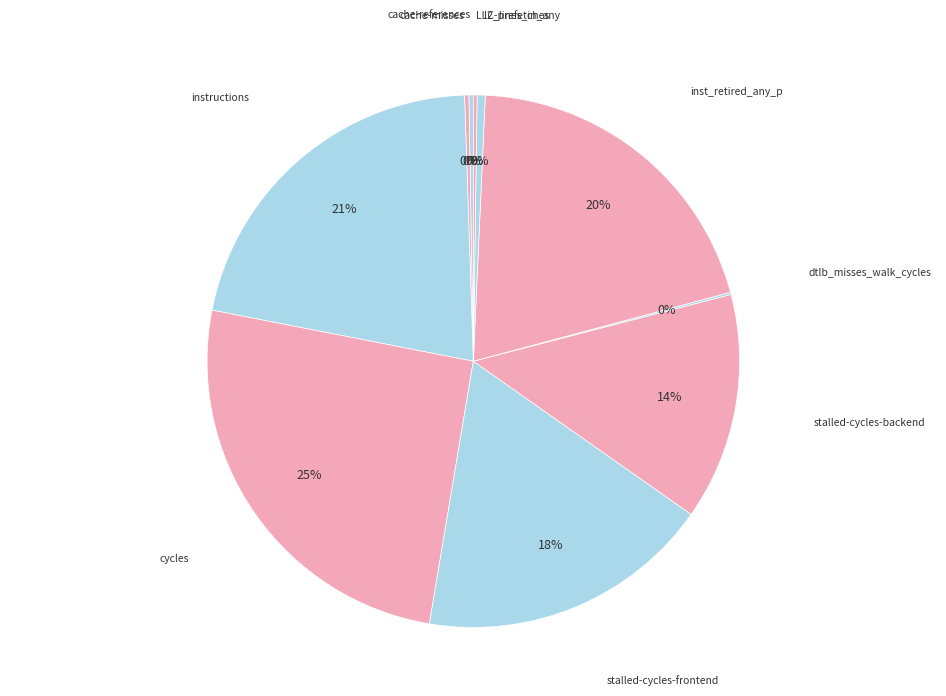

Is there any slice that represents more than half of the pie?

No